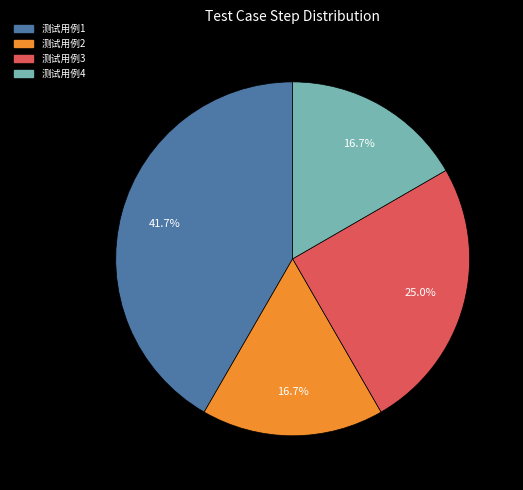

Which slice is the largest?

测试用例1